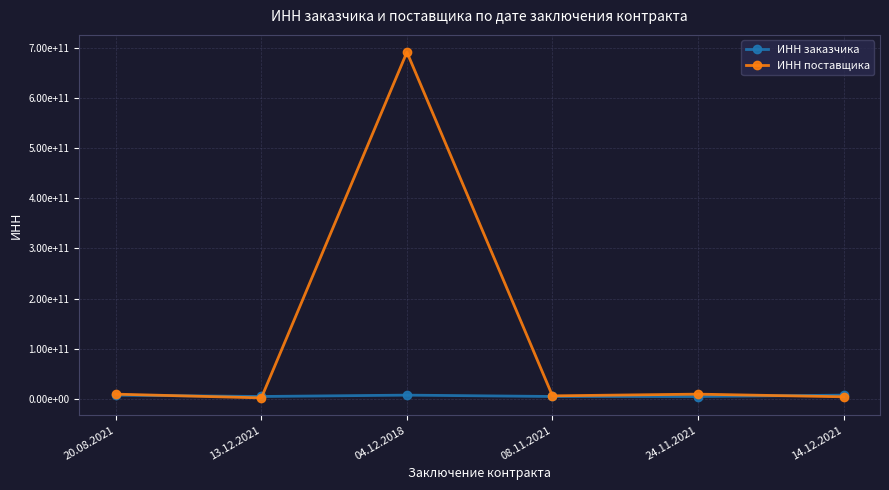

What is the difference between the maximum and second lowest values in the ИНН поставщика series?

686703685050